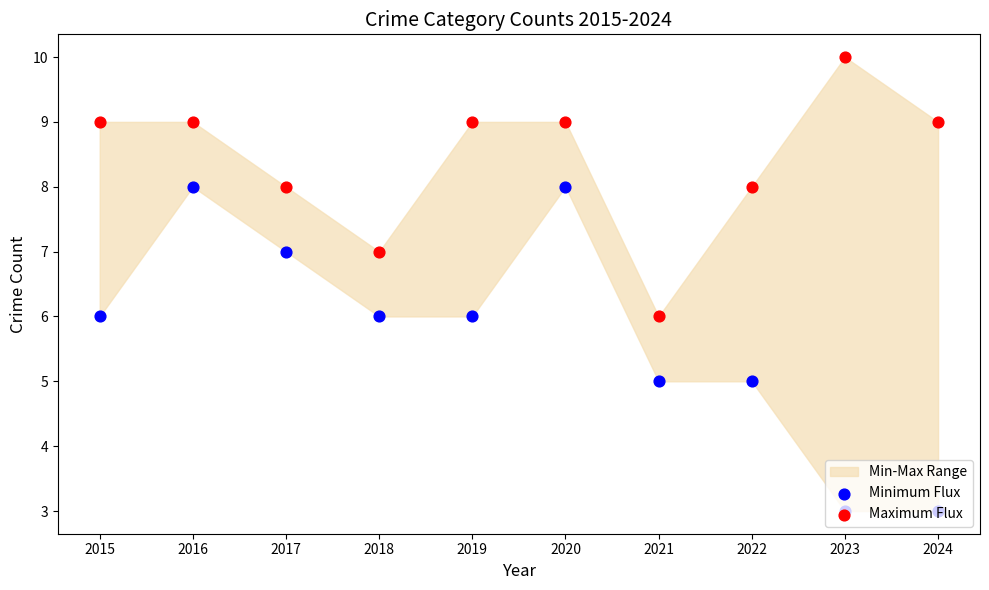

At which category is the sum across all series the highest?

2016